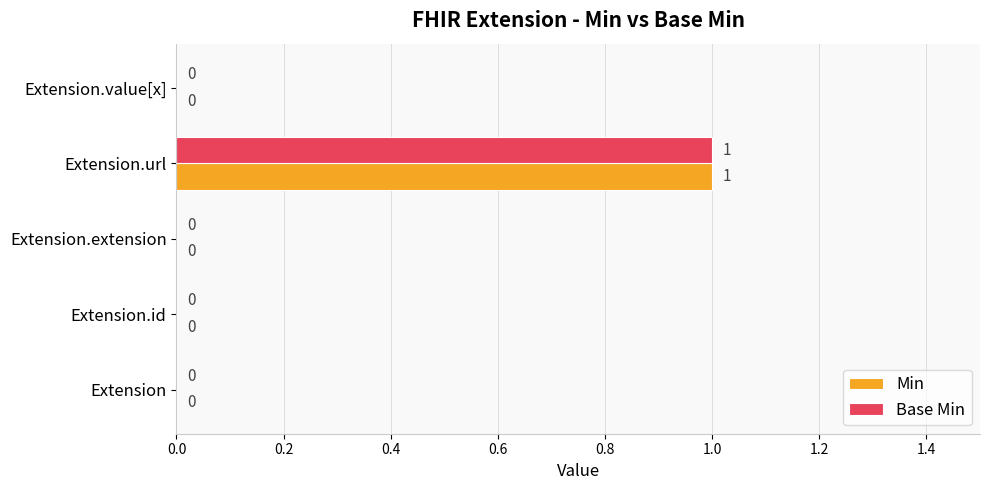

At which label does Min reach its peak?

Extension.url